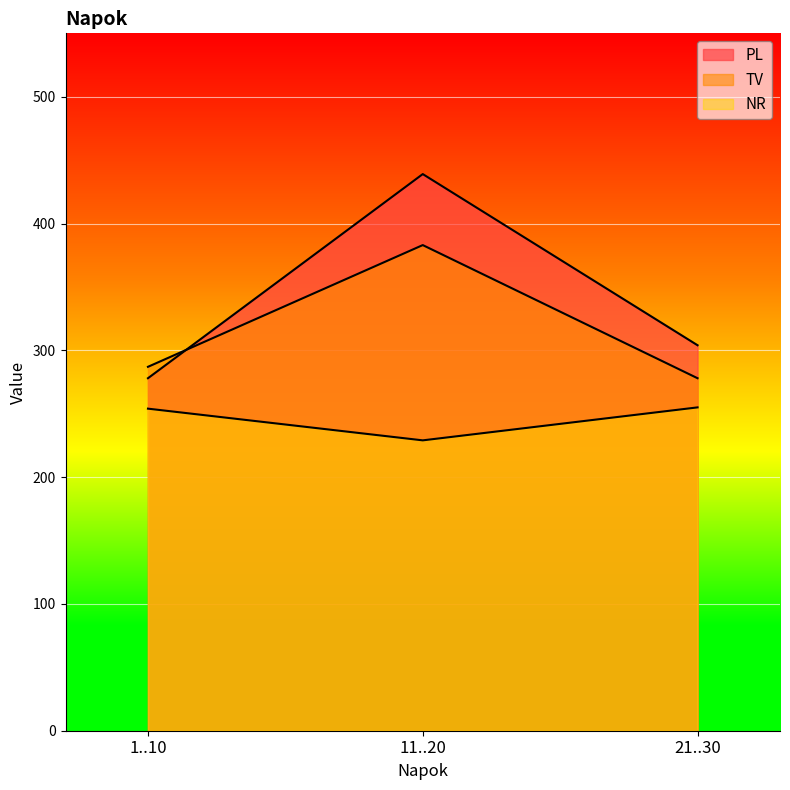

Reading left to right, extract all data points from this chart.

PL: 278	439	304
TV: 287	383	278
NR: 254	229	255